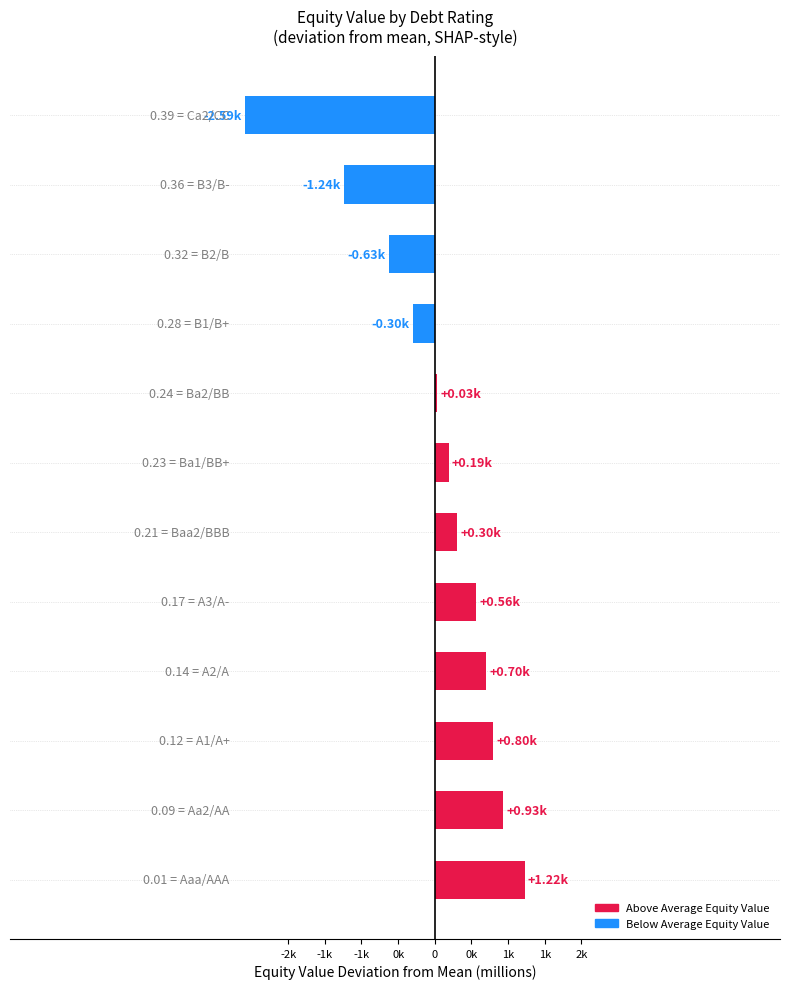

Are the bars horizontal?

Yes